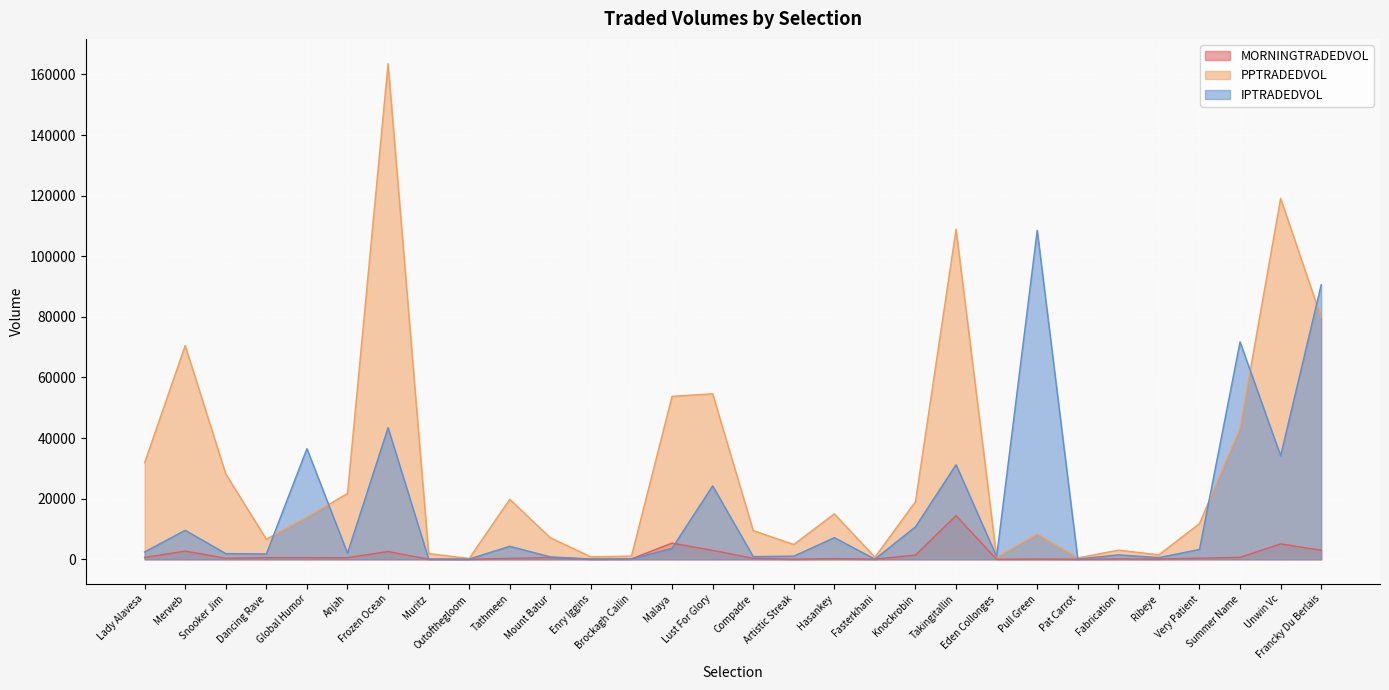

What is the label of the 24th point from the right?

Frozen Ocean